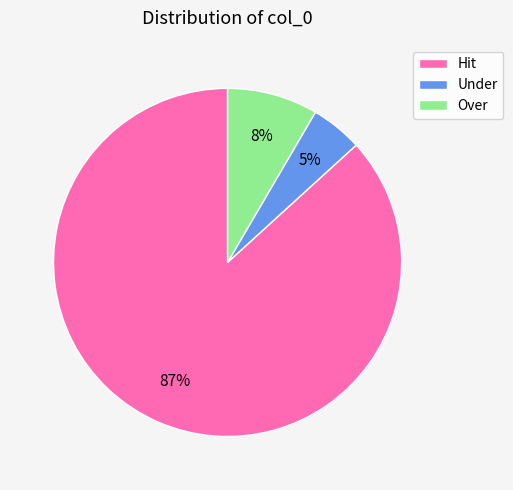

How many segments does this pie chart have?

3